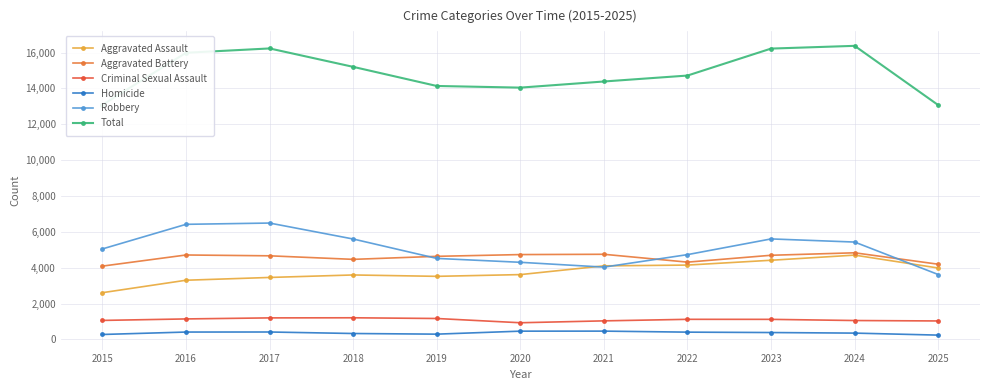

What is the maximum value for Robbery?

6491